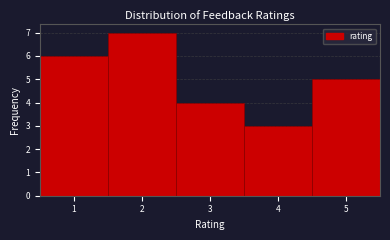

Reading left to right, transcribe this chart: for each bar, give the range it covers on the x-axis and its height. The values are not printed on the chart, so give them approximately, as read against the axis.

0.5 to 1.5: 6
1.5 to 2.5: 7
2.5 to 3.5: 4
3.5 to 4.5: 3
4.5 to 5.5: 5